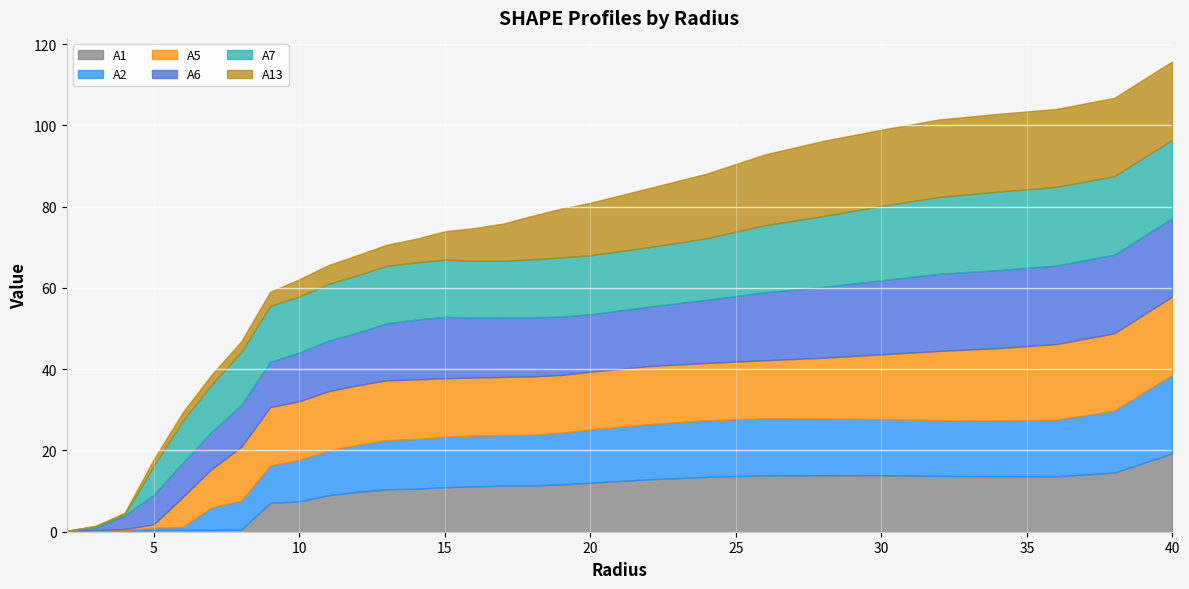

Which series has the largest total across all categories?

A7